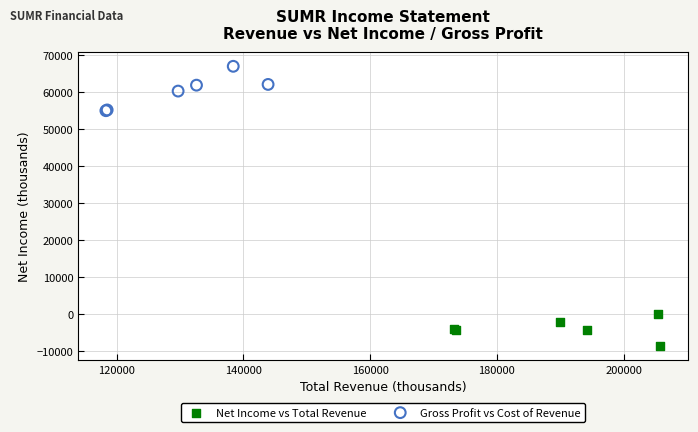

What are all the series names shown in the legend?

Net Income vs Total Revenue, Gross Profit vs Cost of Revenue